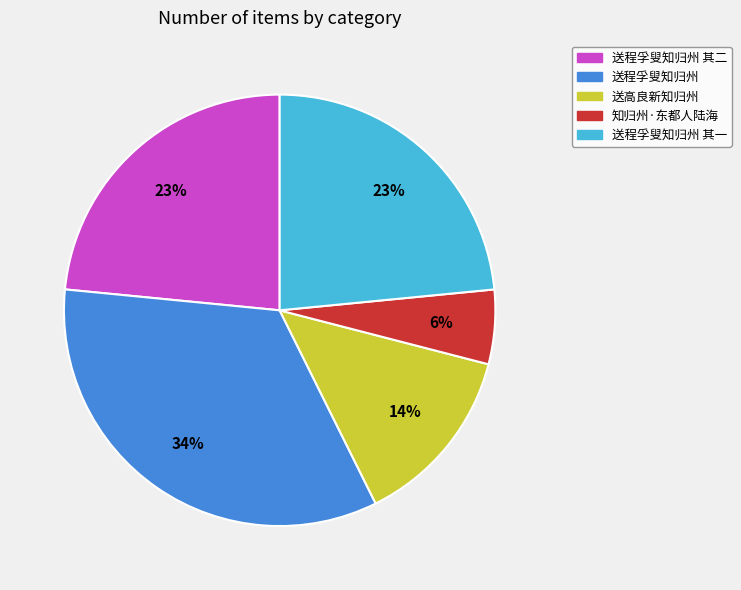

To the nearest percent, what is the difference between the largest and smallest slice percentages?

28%